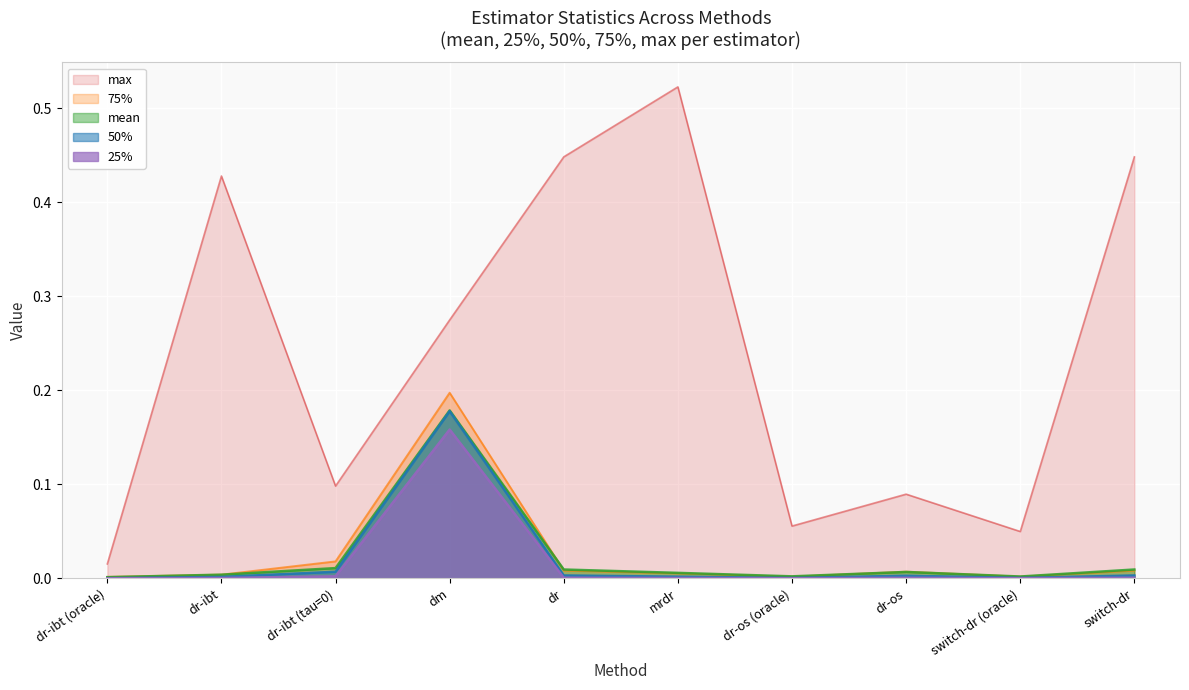

What is the total value across all series at dr-ibt?

0.4